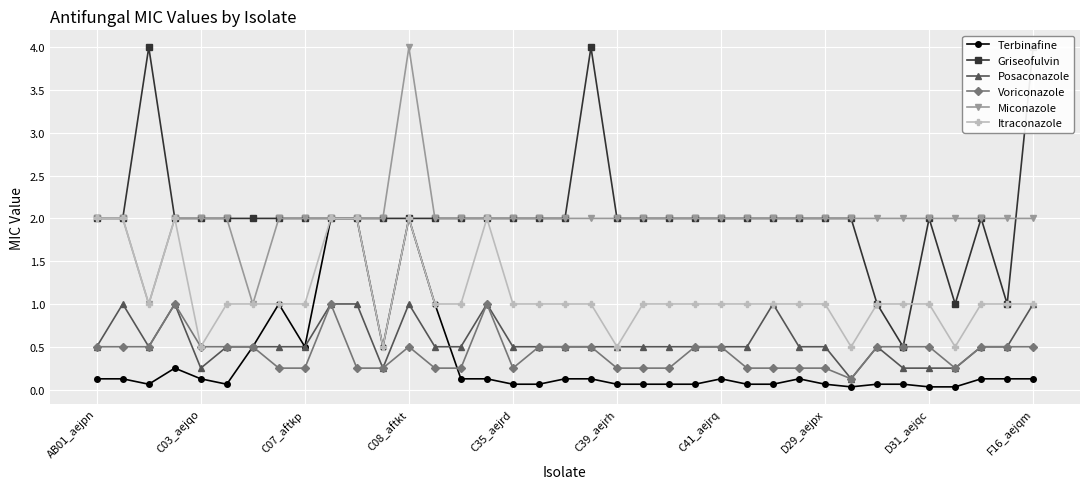

True or false: Miconazole and Posaconazole intersect in this chart.

False